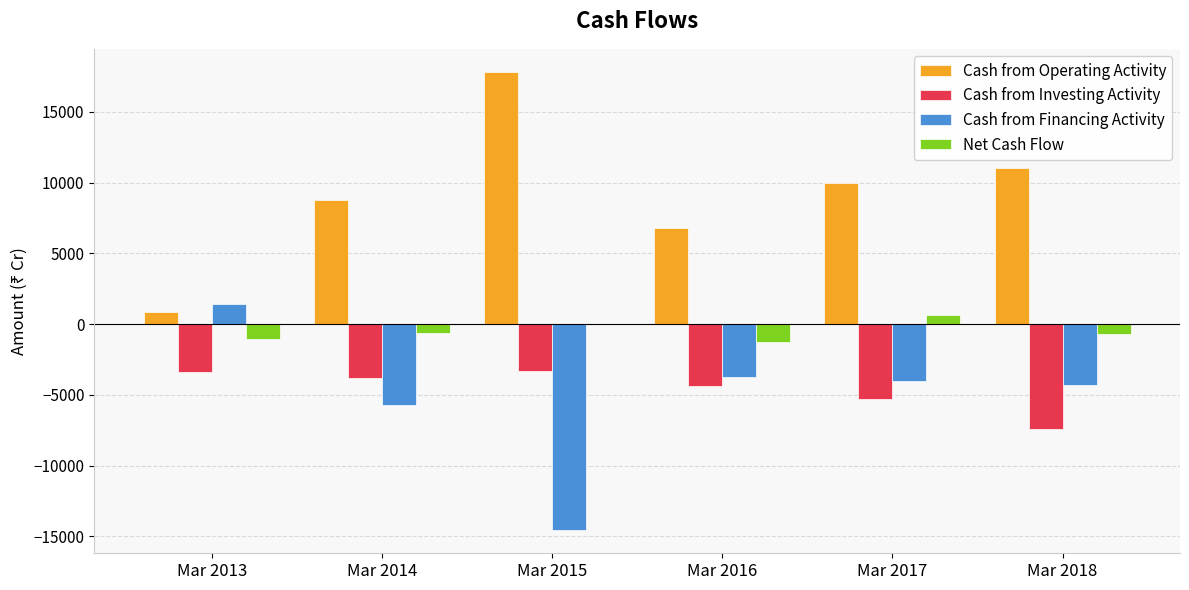

What is the greatest value displayed?

17841